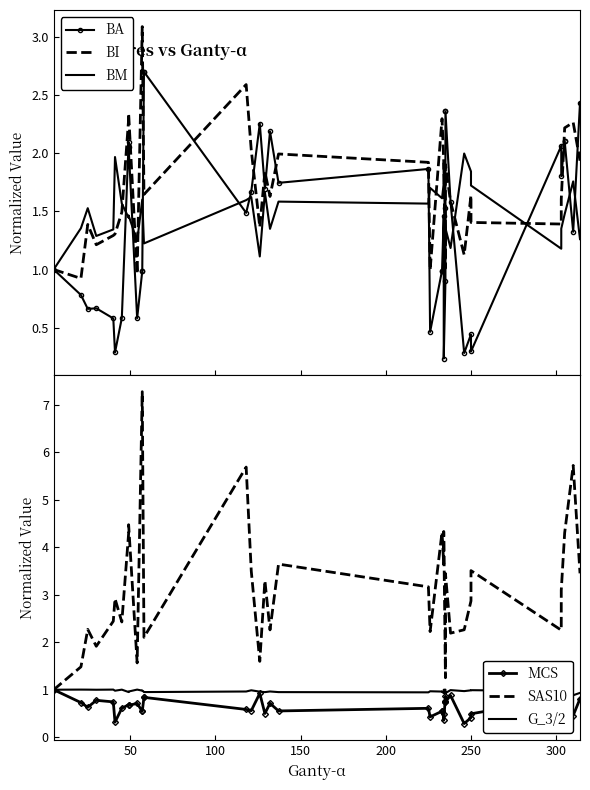

How many lines are shown in the chart?

6